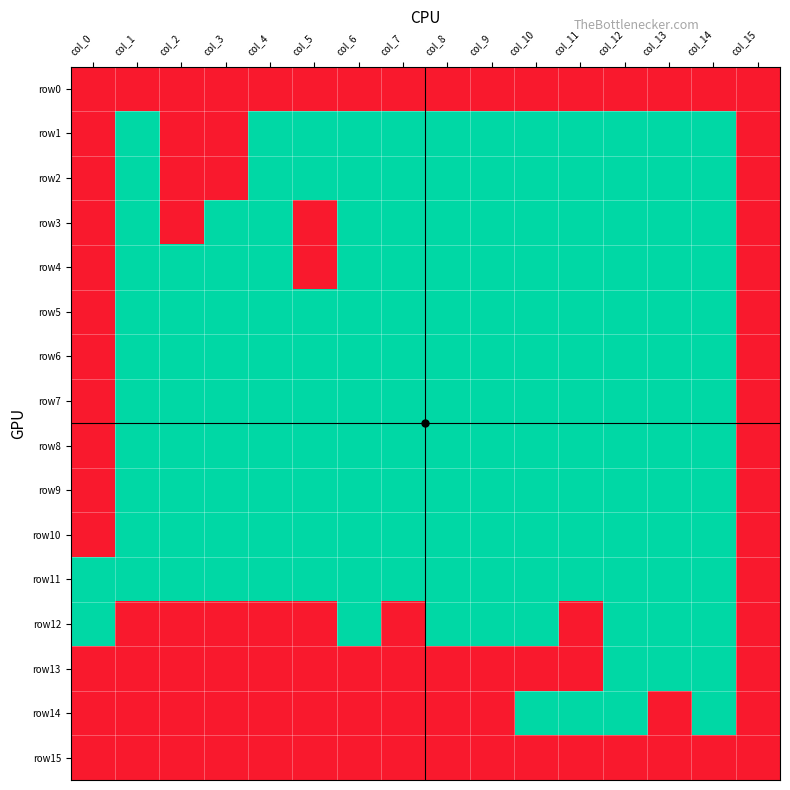

Count the number of data series in this chart.

16